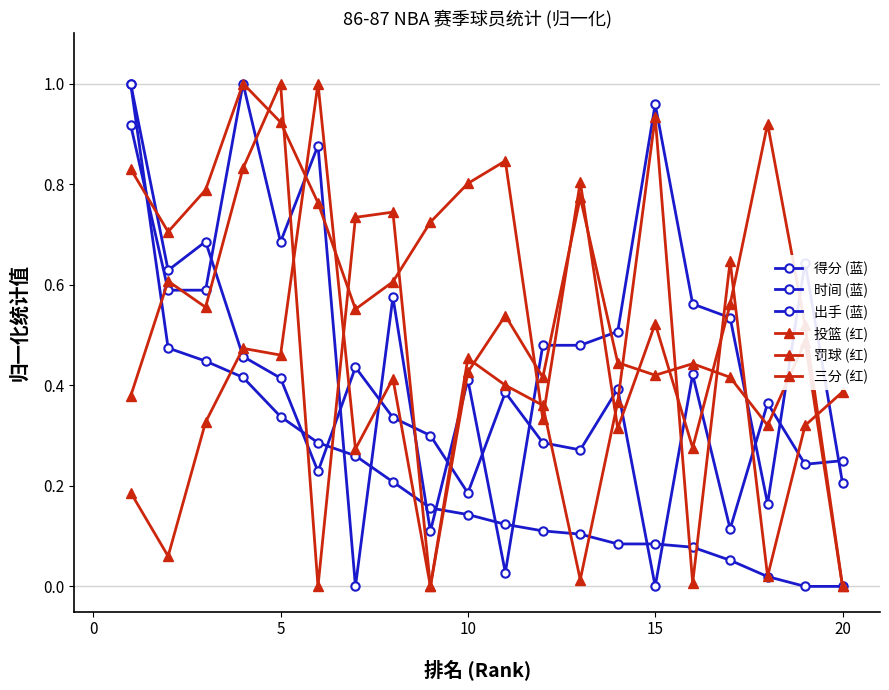

How many series are shown in this chart?

6